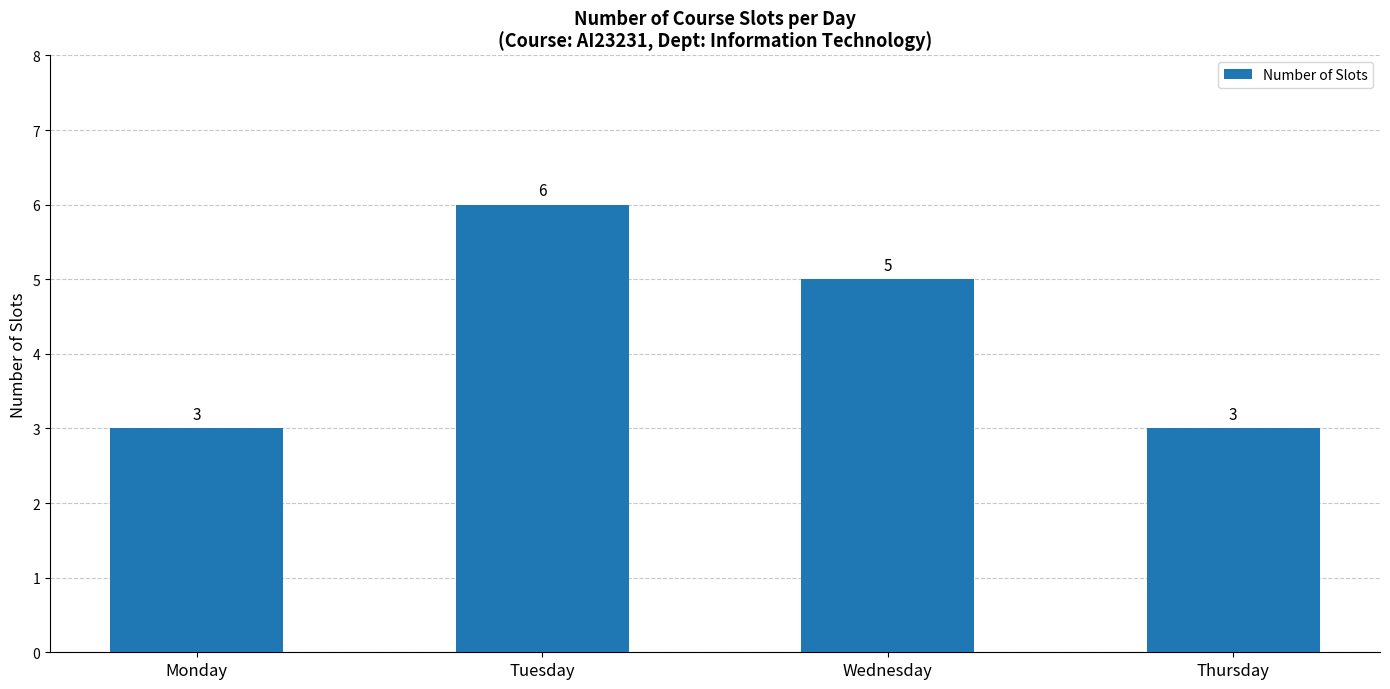

What is the sum of all values?

17